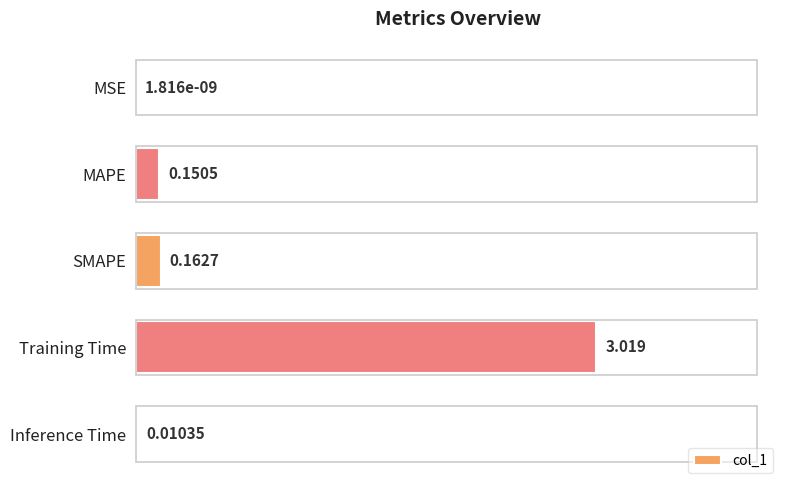

Which category has the highest value across all series?

Training Time